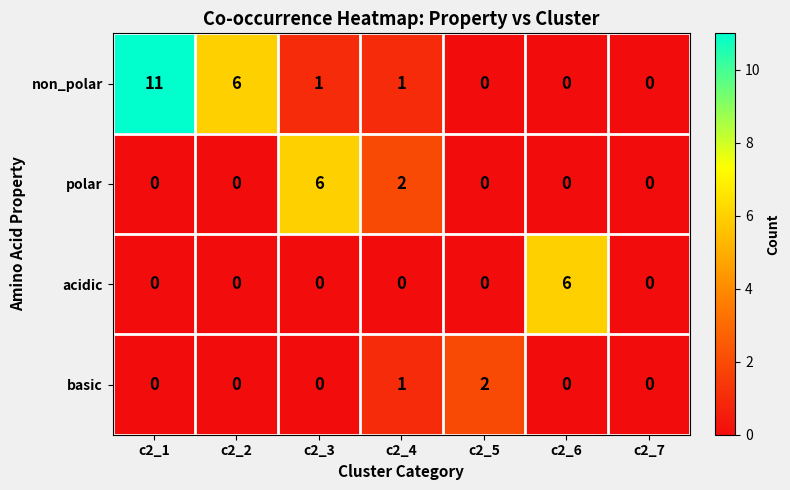

Which series has the largest total across all categories?

non_polar